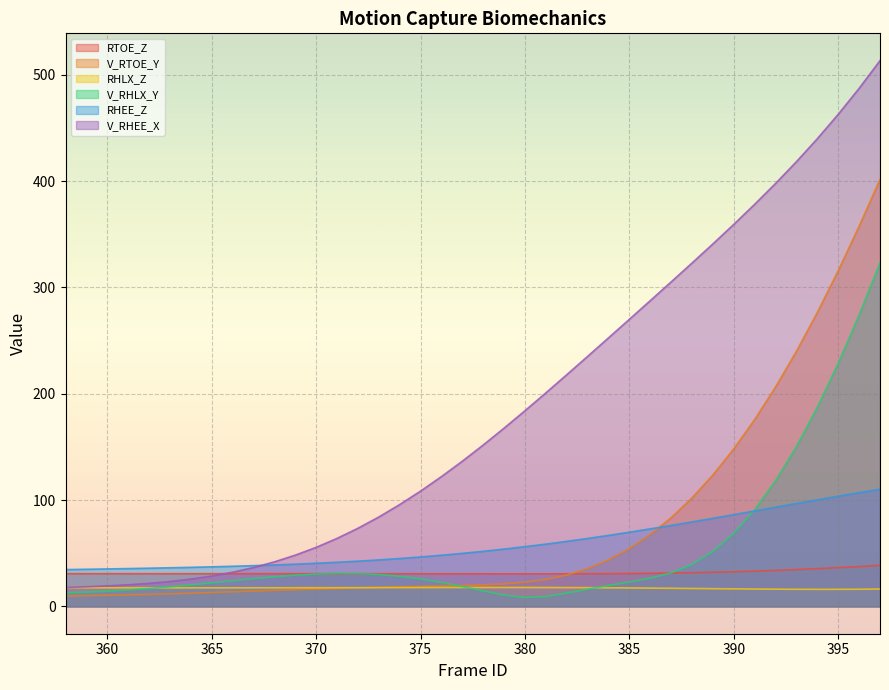

What is the value of the RHEE_Z point at the 14th from the left?

41.5